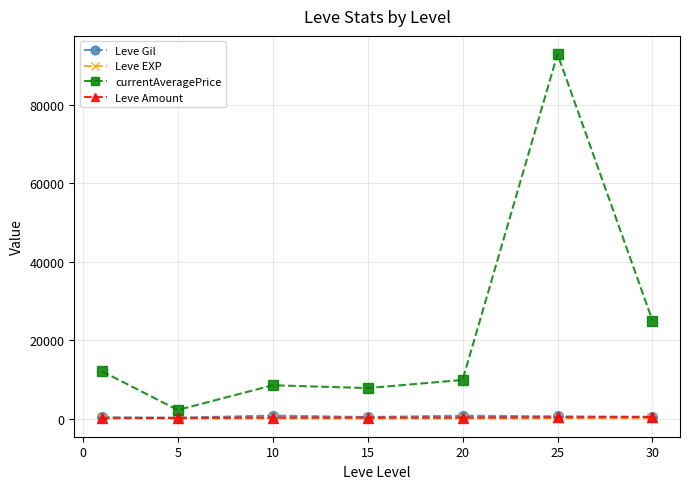

Does the chart display data point markers on the line(s)?

Yes